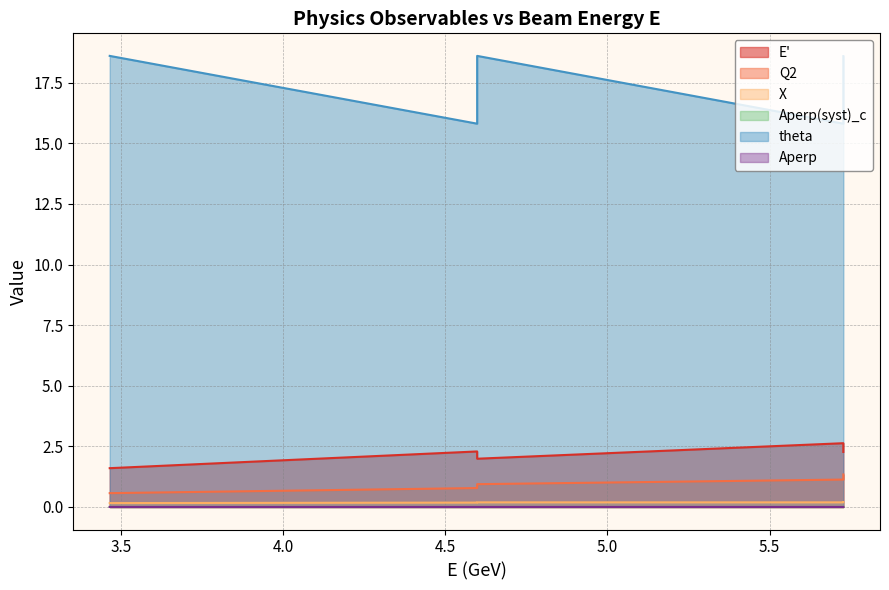

Reading left to right, transcribe all the data shown in this chart.

E': 3.4658=1.6	4.5983=2.3	4.5983=2.0	5.7269=2.6	5.7269=2.3
Q2: 3.4658=0.6	4.5983=0.8	4.5983=0.9	5.7269=1.1	5.7269=1.3
X: 3.4658=0.2	4.5983=0.2	4.5983=0.2	5.7269=0.2	5.7269=0.2
Aperp(syst)_c: 3.4658=0.0	4.5983=0.0	4.5983=0.0	5.7269=0.0	5.7269=0.0
theta: 3.4658=18.6	4.5983=15.8	4.5983=18.6	5.7269=15.8	5.7269=18.6
Aperp: 3.4658=0.0	4.5983=0.0	4.5983=0.0	5.7269=0.0	5.7269=0.0